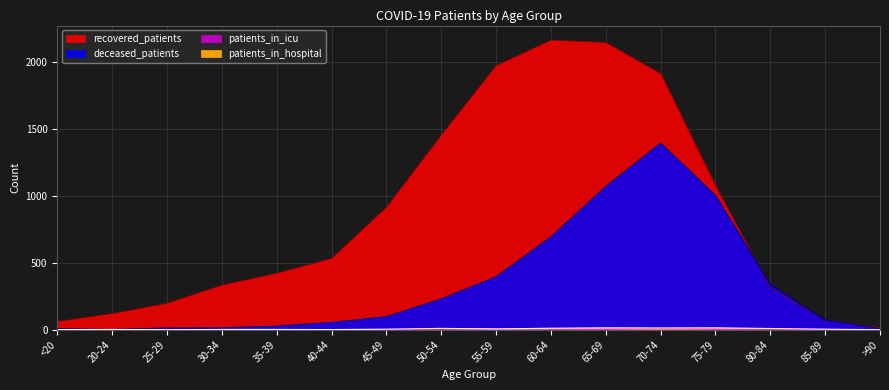

True or false: deceased_patients and patients_in_icu cross at least once.

False